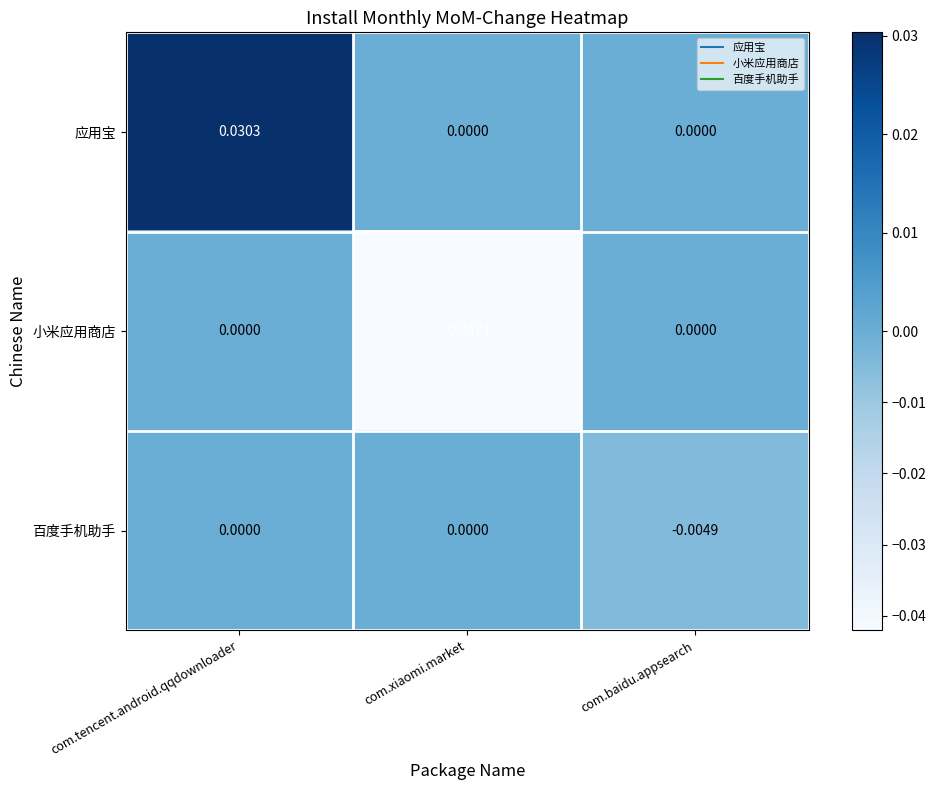

At which category does the chart reach its peak across all series?

com.tencent.android.qqdownloader